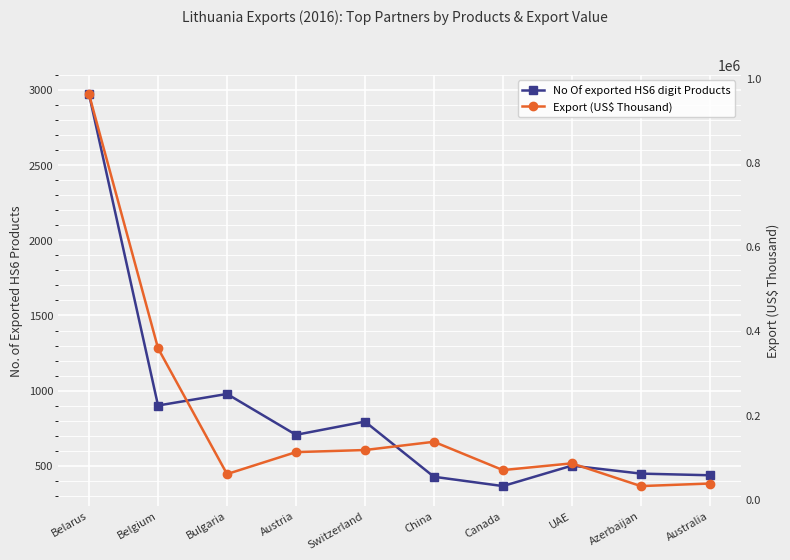

True or false: No Of exported HS6 digit Products and Export (US$ Thousand) intersect in this chart.

False